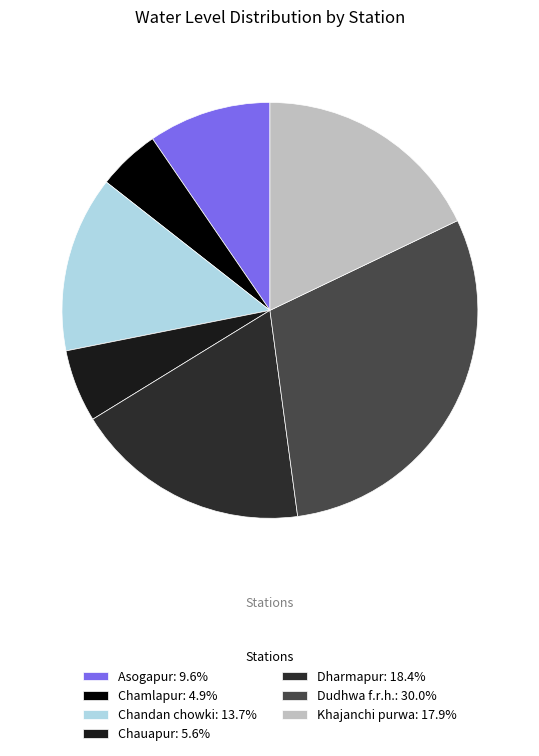

Which category has the smallest portion of the pie?

Chamlapur